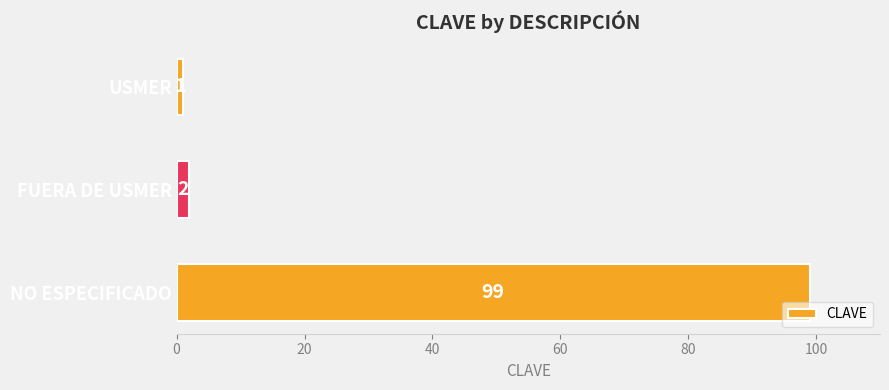

What is the label of the 1st bar from the top?

USMER